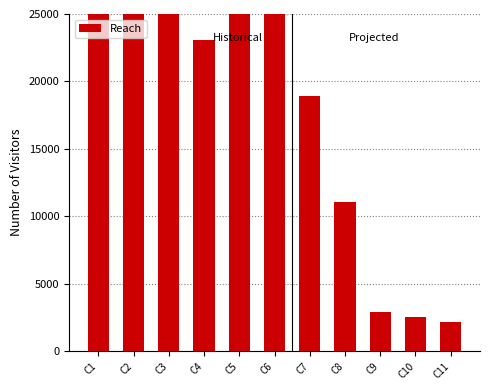

True or false: the data shows 51275 at C6.

False